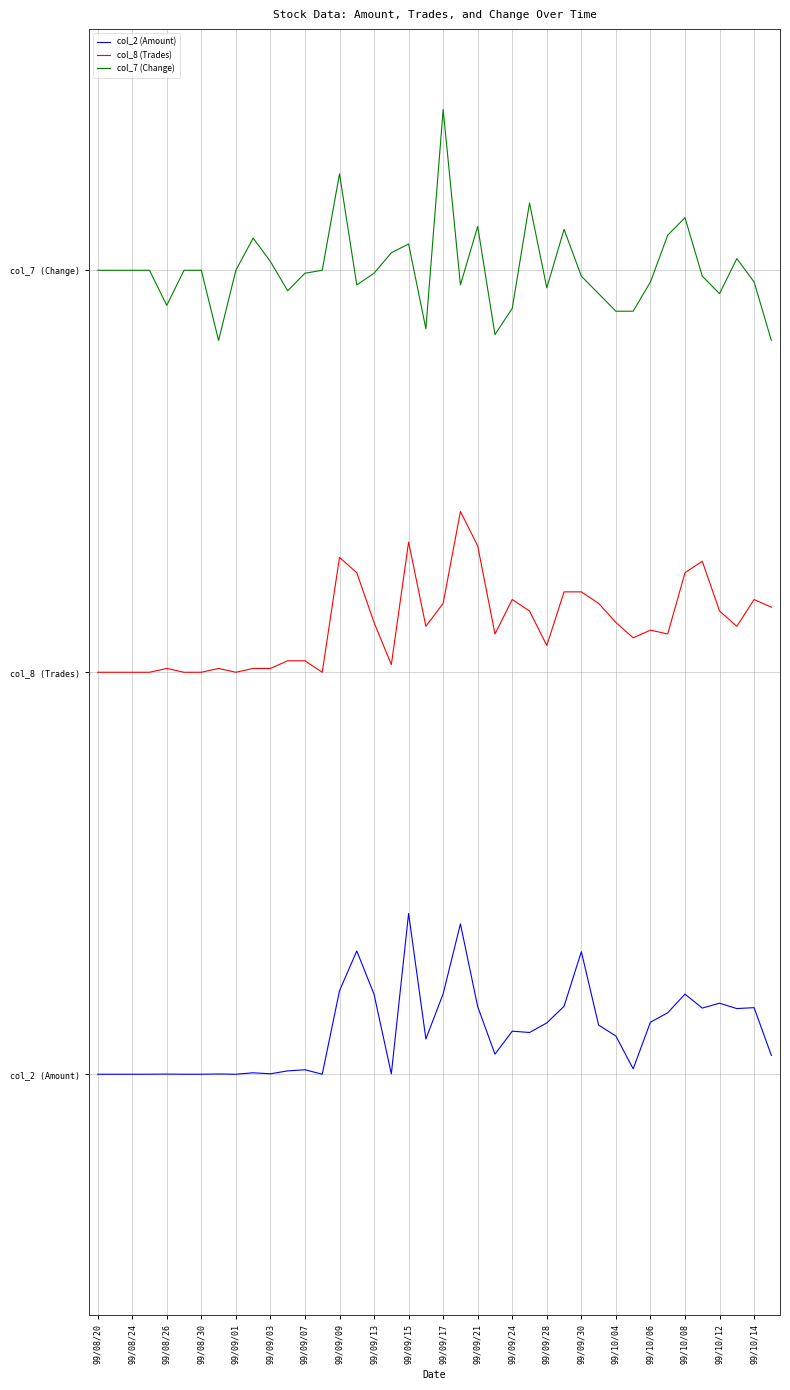

At how many categories does at least one series exceed 2?

12